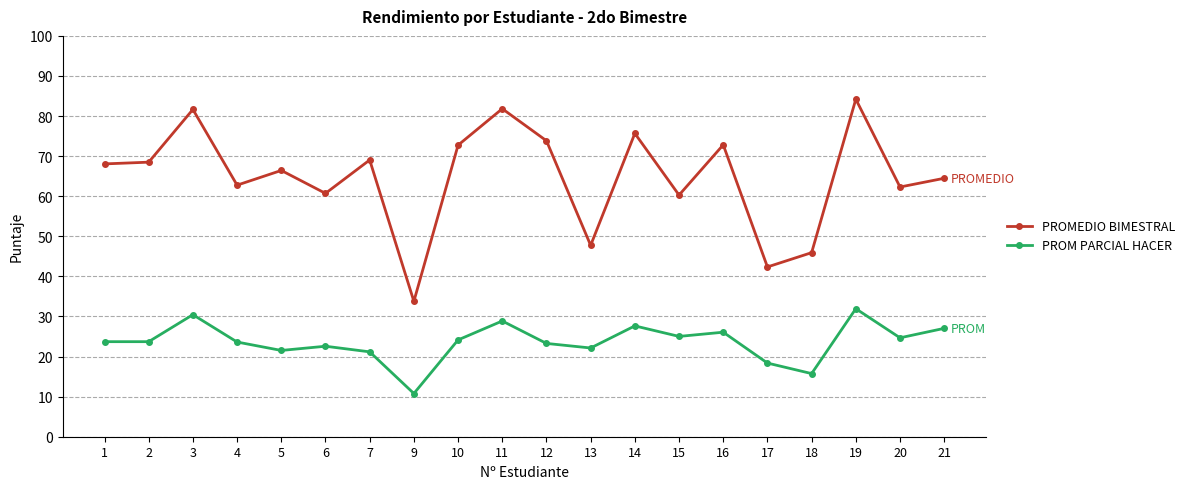

What is the difference between the PROMEDIO BIMESTRAL values at 14 and 16?

2.9